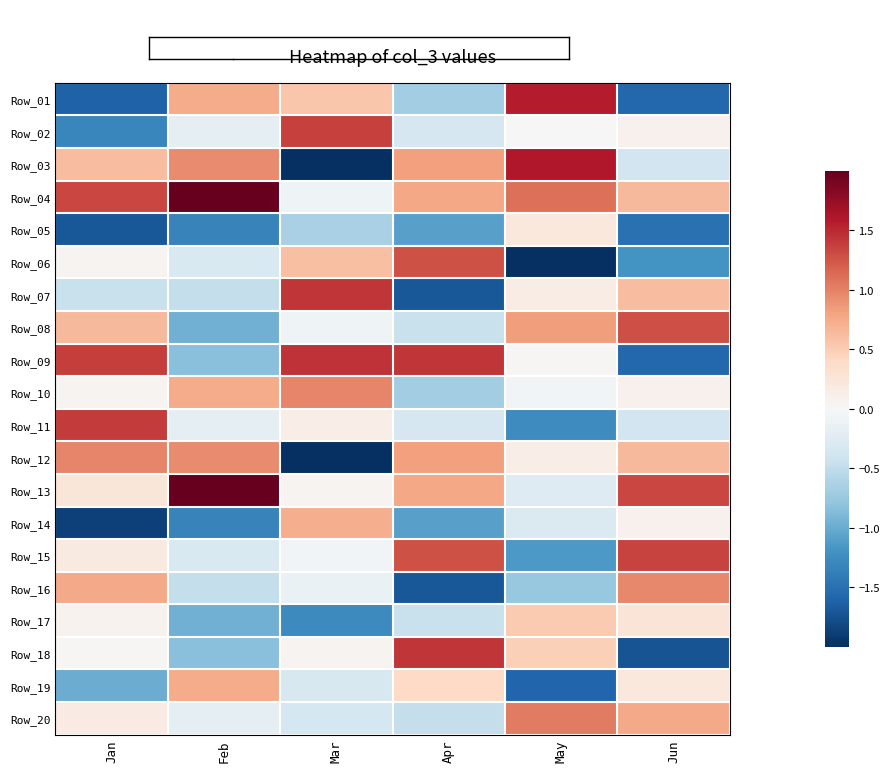

At how many categories does at least one series exceed 1?

6